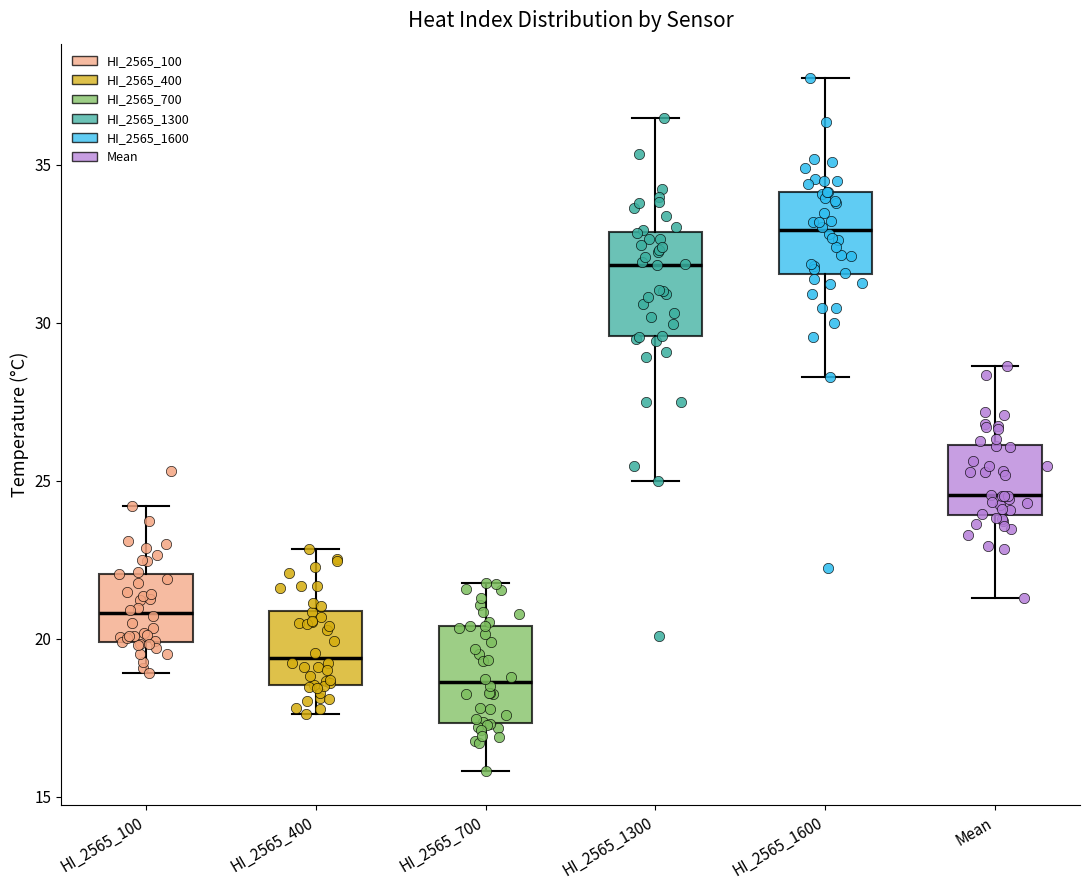

Which box's median line is the highest?

HI_2565_1600